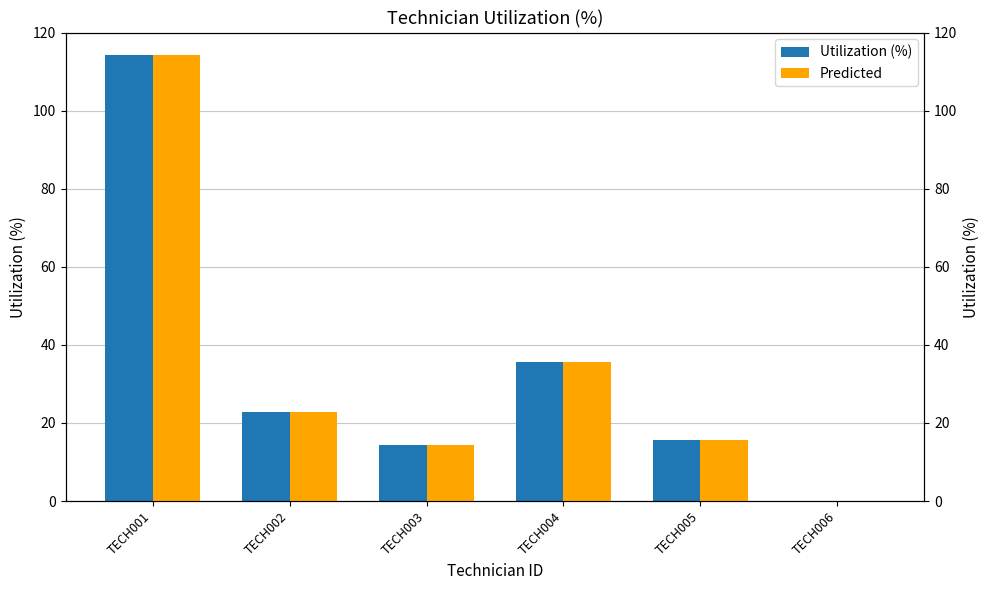

True or false: Utilization (%) has a value of 14.3 at TECH003.

True